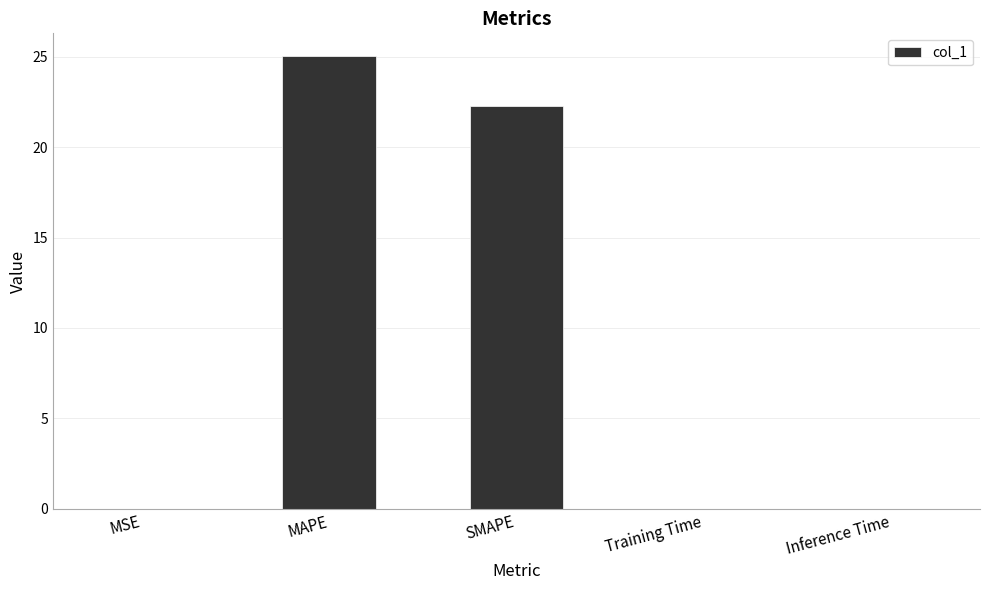

The value at Inference Time is 0.0. True or false?

True